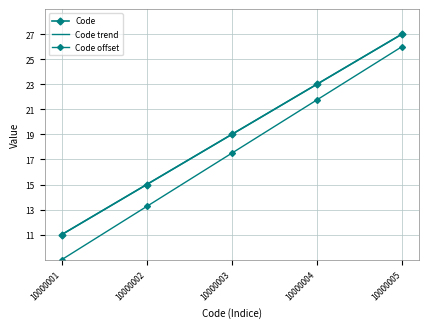

True or false: Code offset has more than 1 interior local peaks.

False